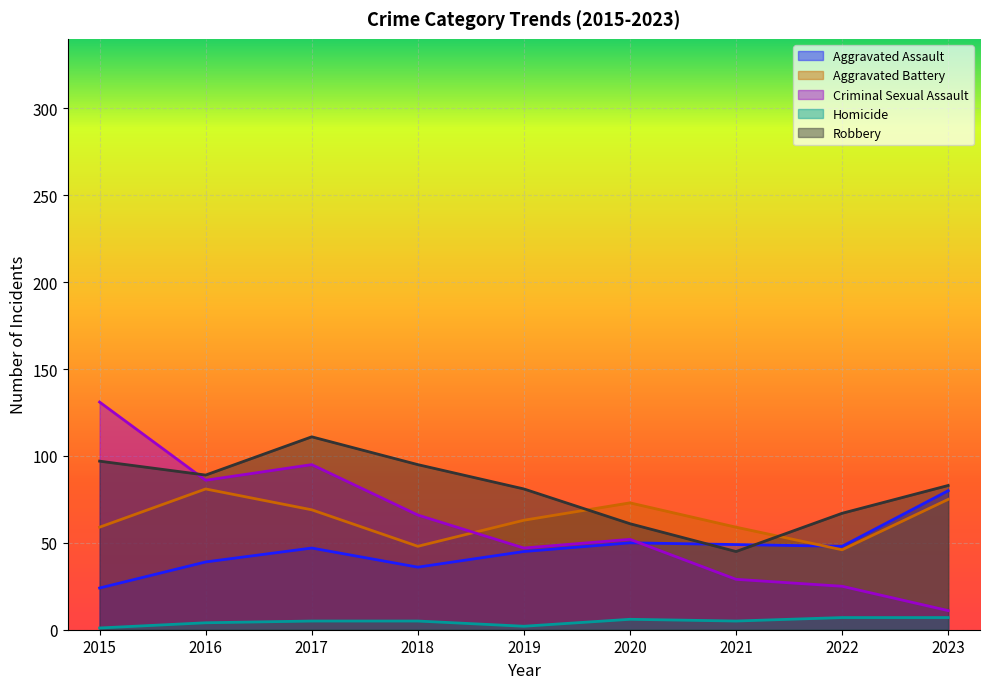

The Aggravated Battery series shows 59 at 2021. True or false?

True